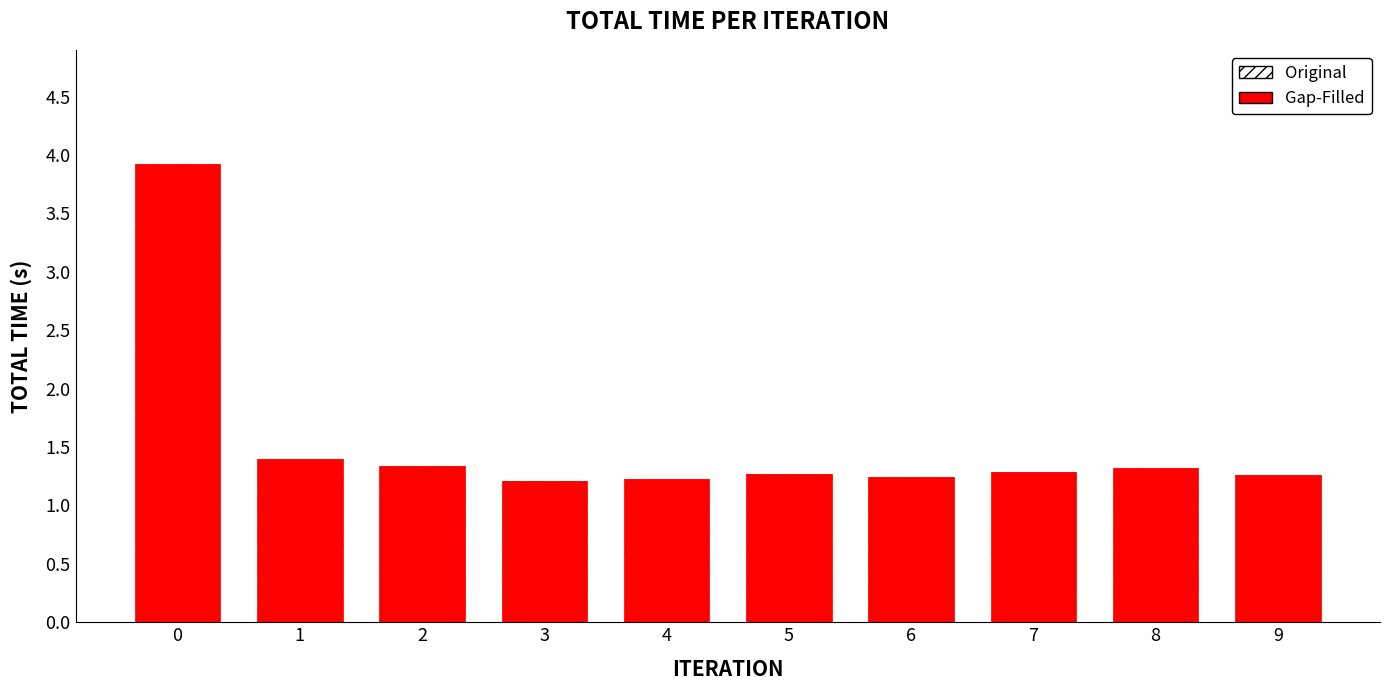

How many bars are there in total?

10